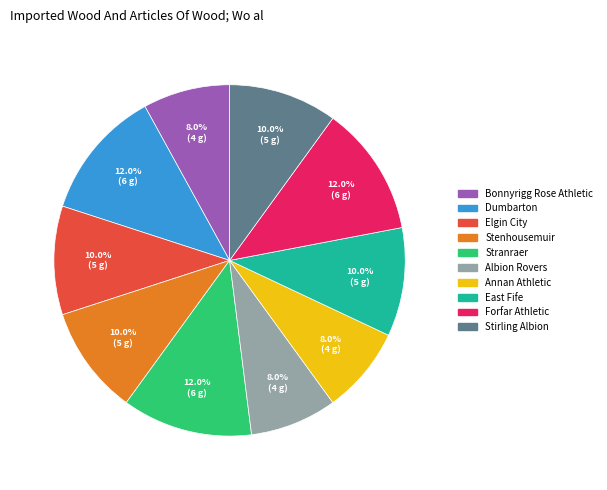

How much of the chart is everything except Forfar Athletic?

88.0%